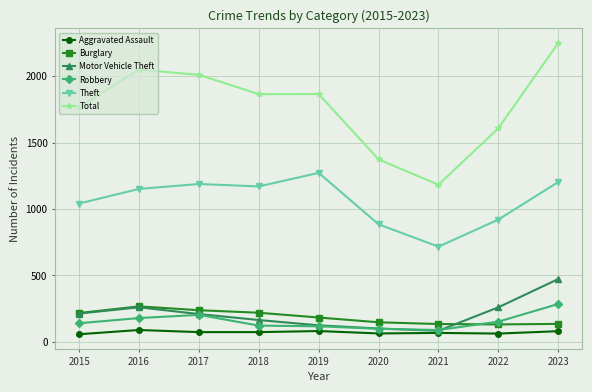

Read the Theft value at 2016, to the nearest 50.

1150